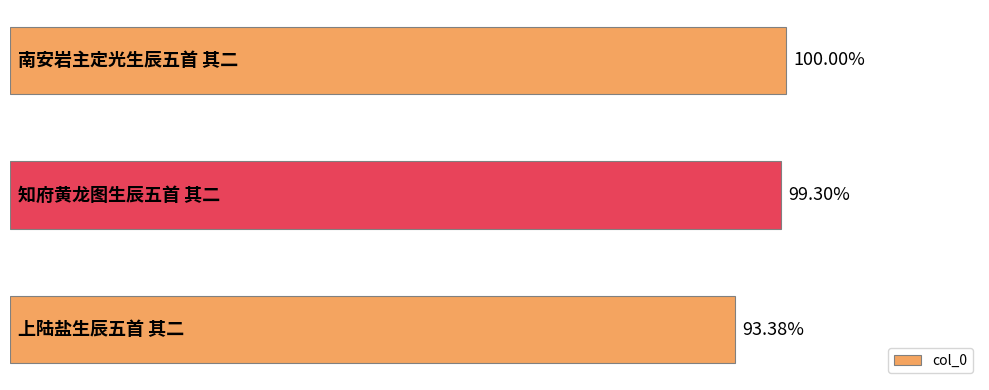

Does the chart contain any negative values?

No